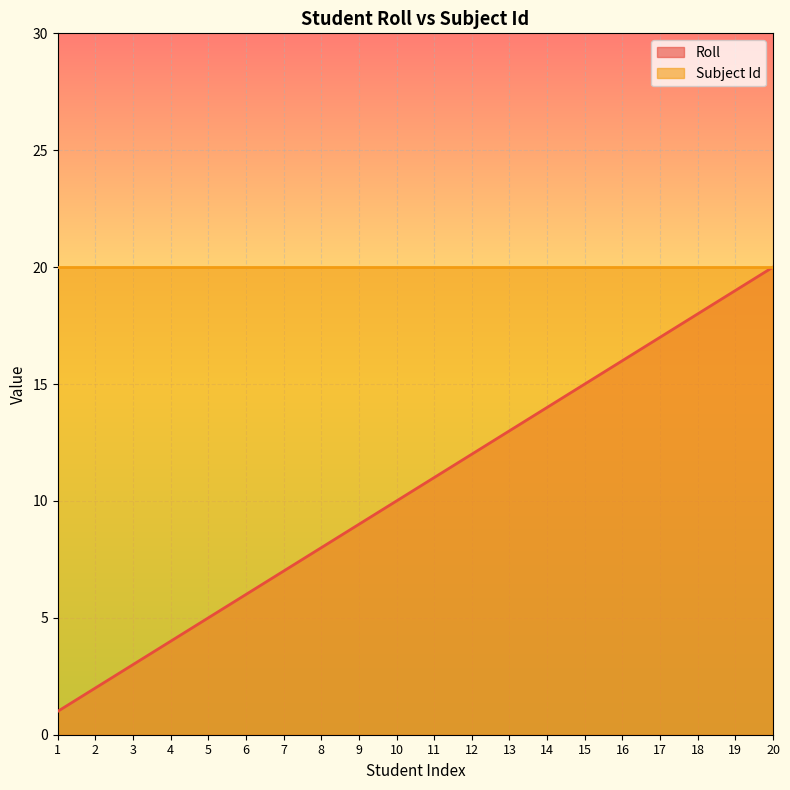

Does the chart display data point markers on the line(s)?

No